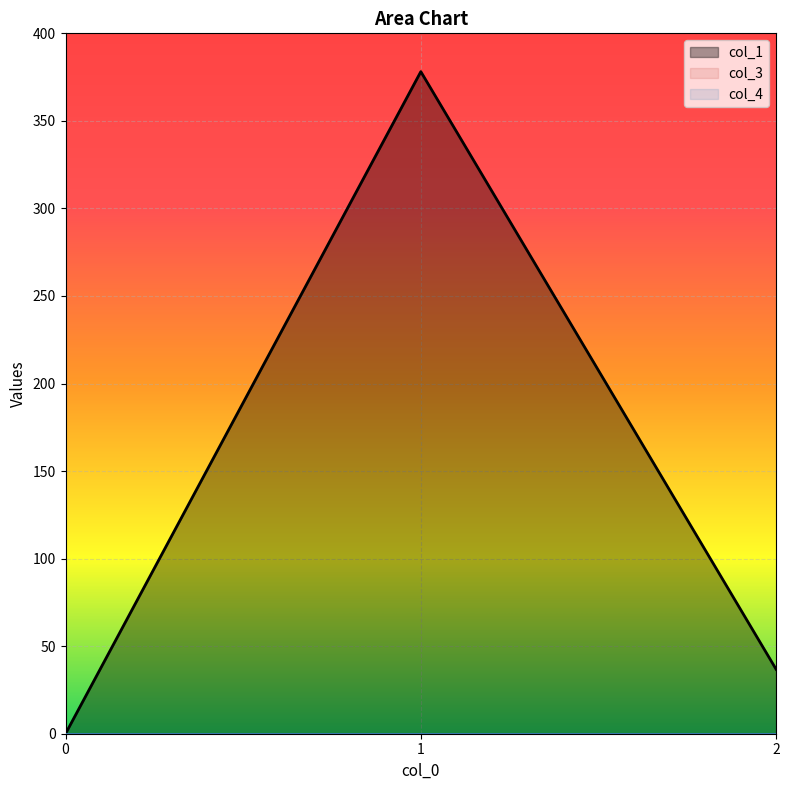

How many lines are shown in the chart?

3